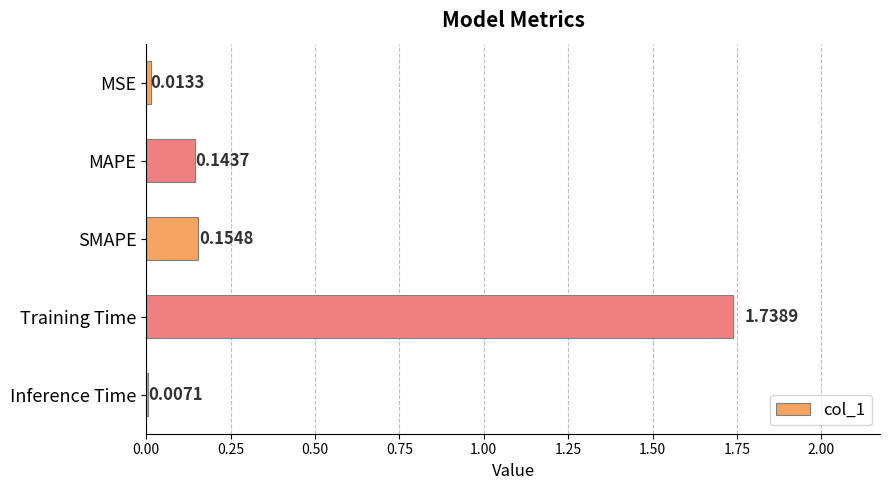

Rank the categories by value from highest to lowest.

Training Time, SMAPE, MAPE, MSE, Inference Time